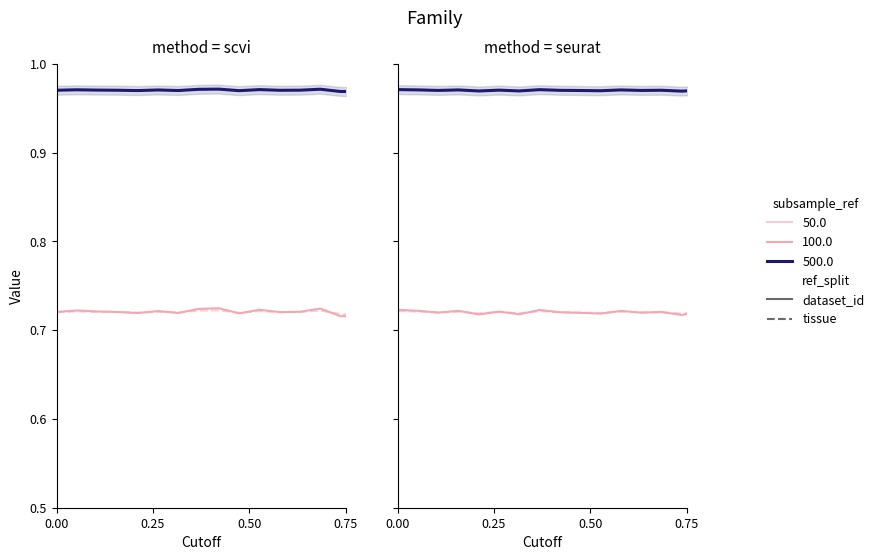

True or false: nx (500.0 / dataset_id) and ny (100.0 / dataset_id) intersect in this chart.

False